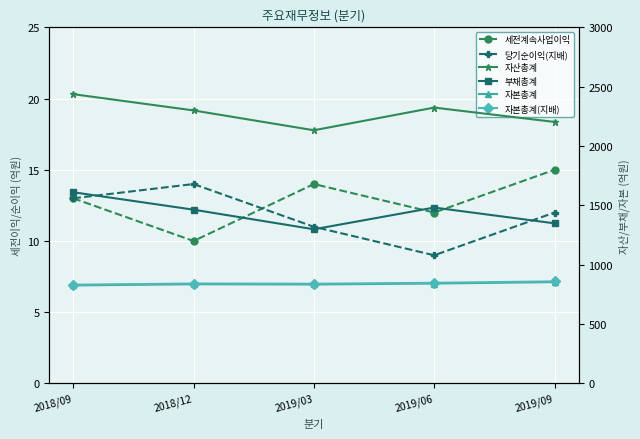

How many lines are shown in the chart?

6